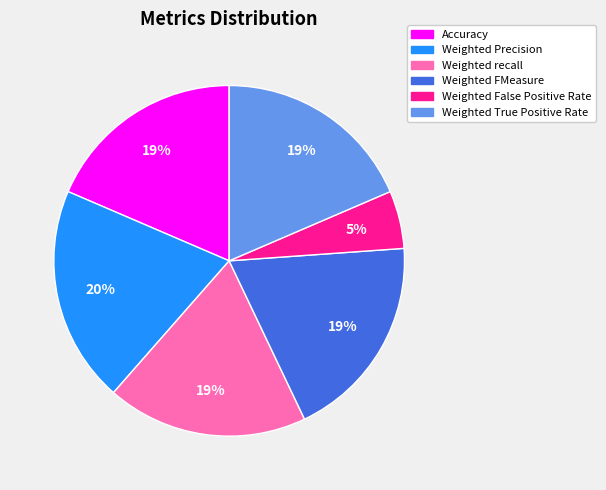

Is Weighted Precision the majority of the pie?

No